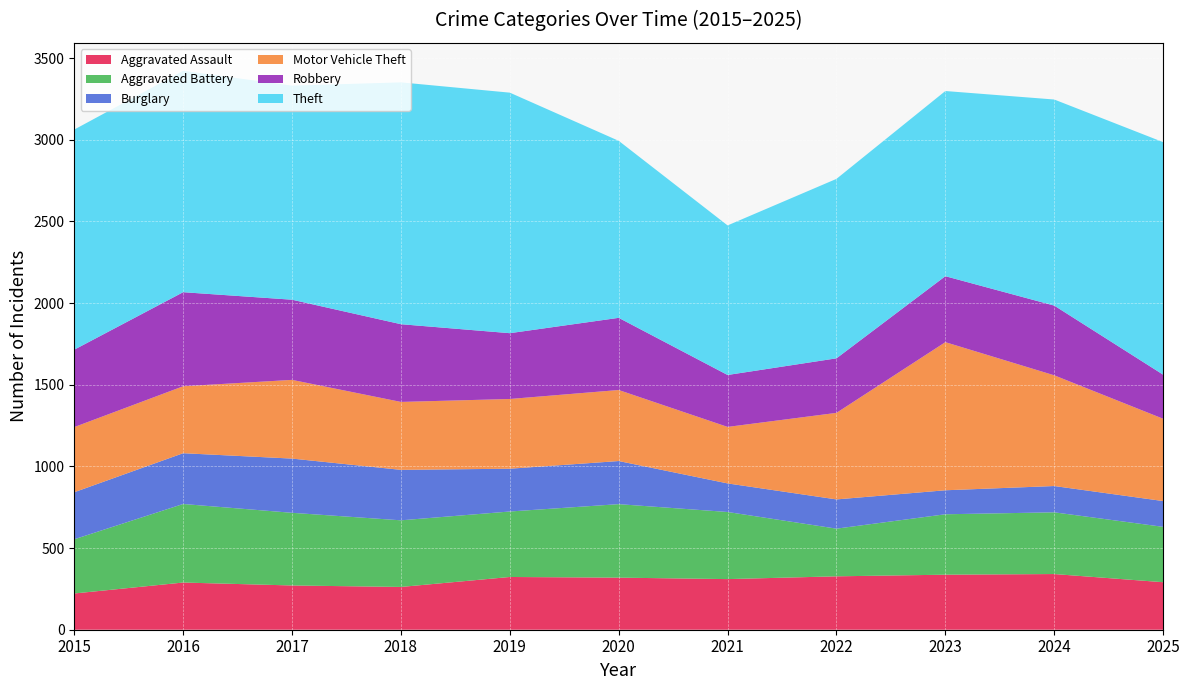

Reading left to right, extract all data points from this chart.

Aggravated Assault: 2015=222	2016=289	2017=271	2018=262	2019=323	2020=319	2021=310	2022=327	2023=337	2024=341	2025=291
Aggravated Battery: 2015=332	2016=481	2017=445	2018=408	2019=401	2020=450	2021=411	2022=292	2023=370	2024=378	2025=339
Burglary: 2015=288	2016=311	2017=332	2018=309	2019=262	2020=264	2021=175	2022=179	2023=147	2024=161	2025=158
Motor Vehicle Theft: 2015=399	2016=410	2017=482	2018=416	2019=427	2020=435	2021=346	2022=530	2023=907	2024=678	2025=504
Robbery: 2015=474	2016=576	2017=491	2018=476	2019=403	2020=442	2021=318	2022=334	2023=404	2024=427	2025=270
Theft: 2015=1348	2016=1356	2017=1311	2018=1481	2019=1473	2020=1084	2021=916	2022=1099	2023=1134	2024=1262	2025=1424